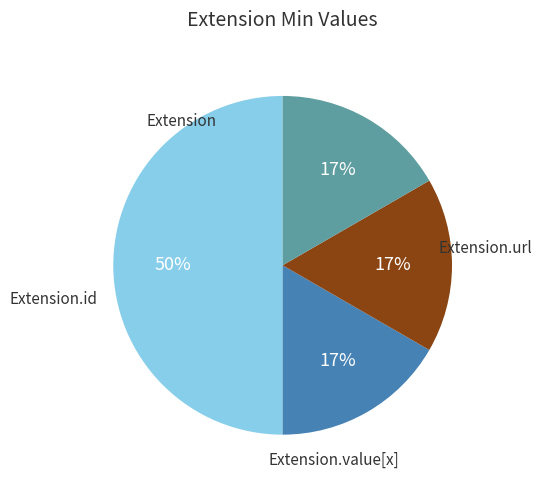

To the nearest percent, what is the average slice percentage?

25%